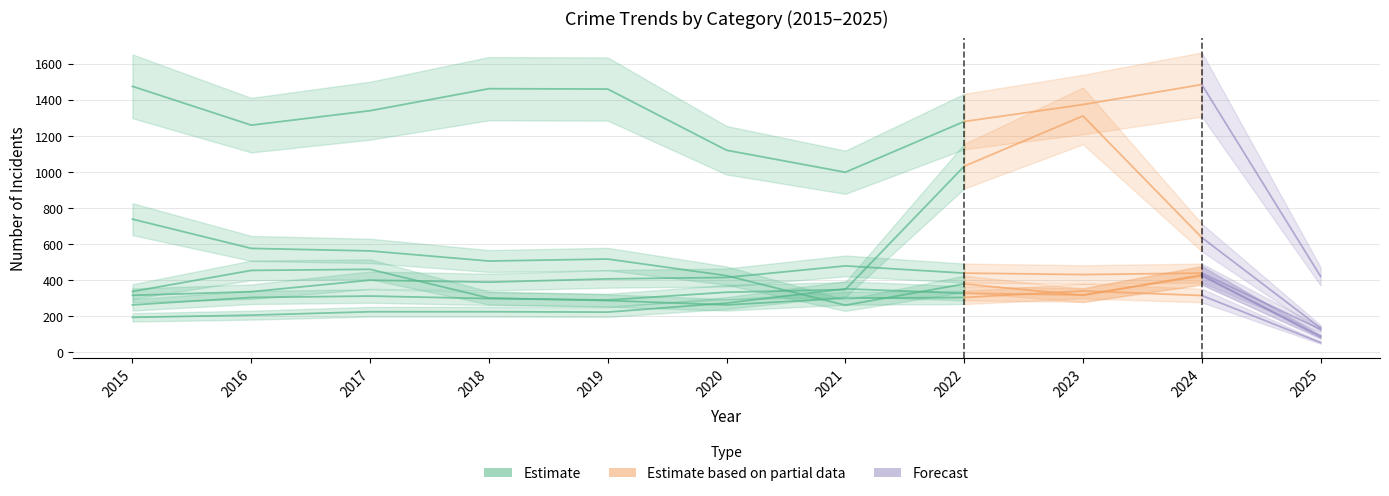

Which has a higher value, 2018 or 2019?

2018